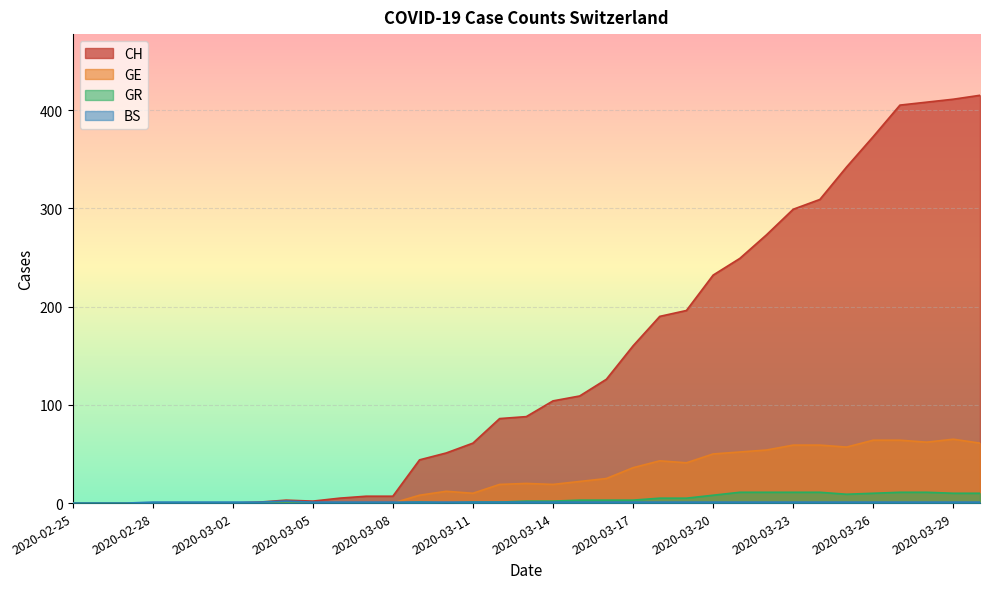

What is the highest value of the GR series?

11